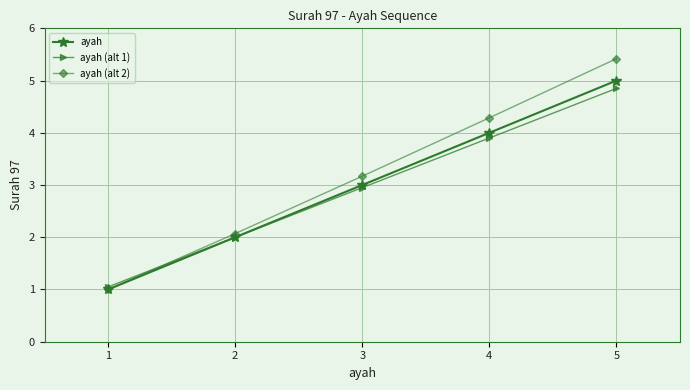

What is the total value across all series at 2?

6.1